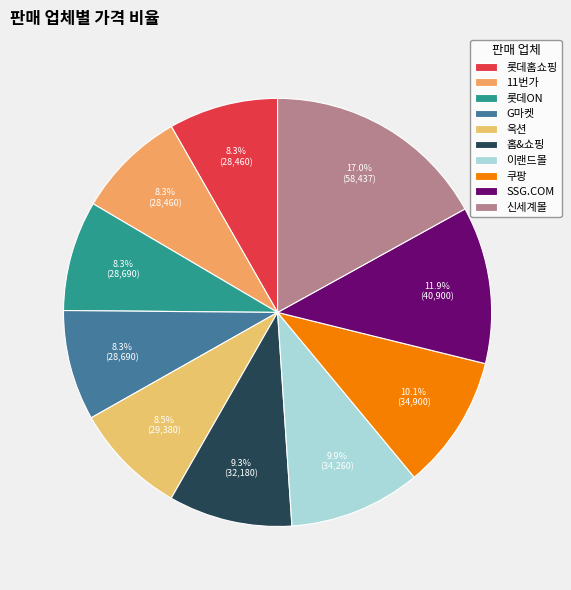

Is it true that G마켓 is 1% of the pie?

False